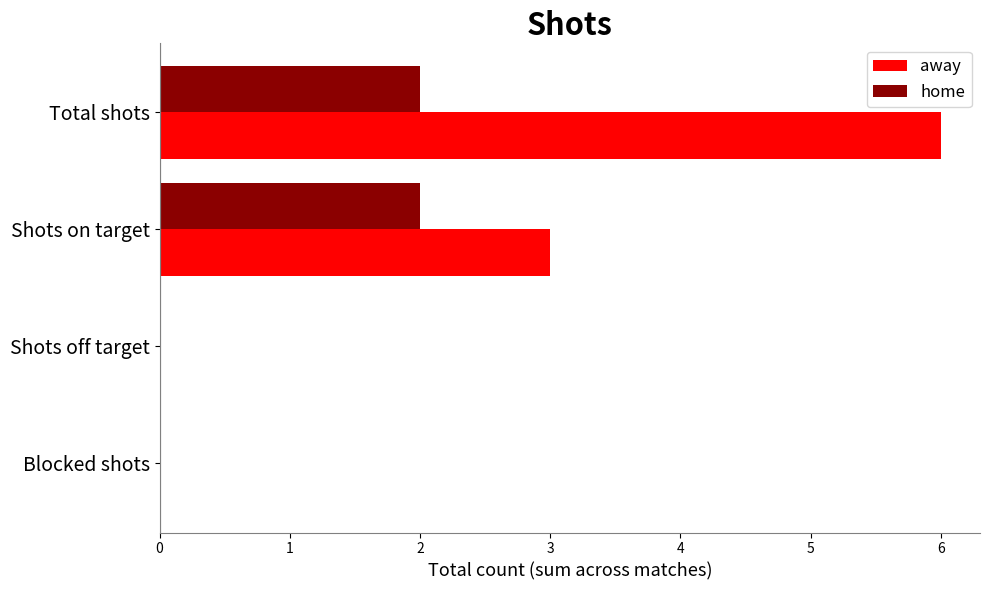

Which label corresponds to the largest value in the chart?

Total shots